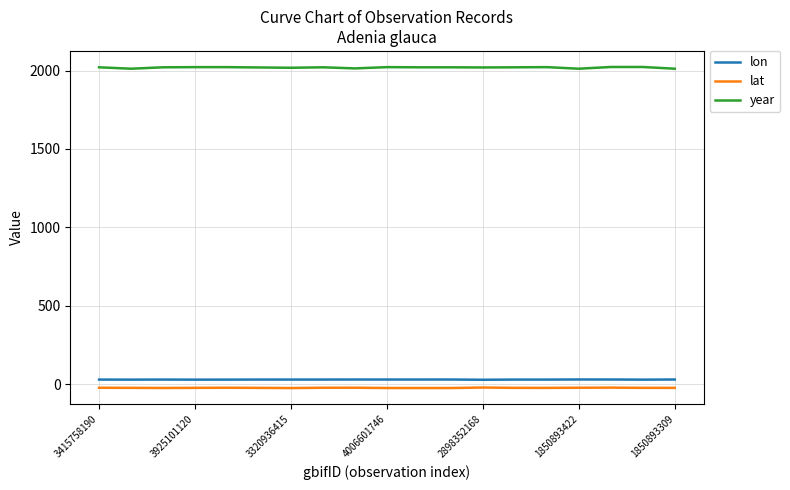

Which series has the largest total across all categories?

year